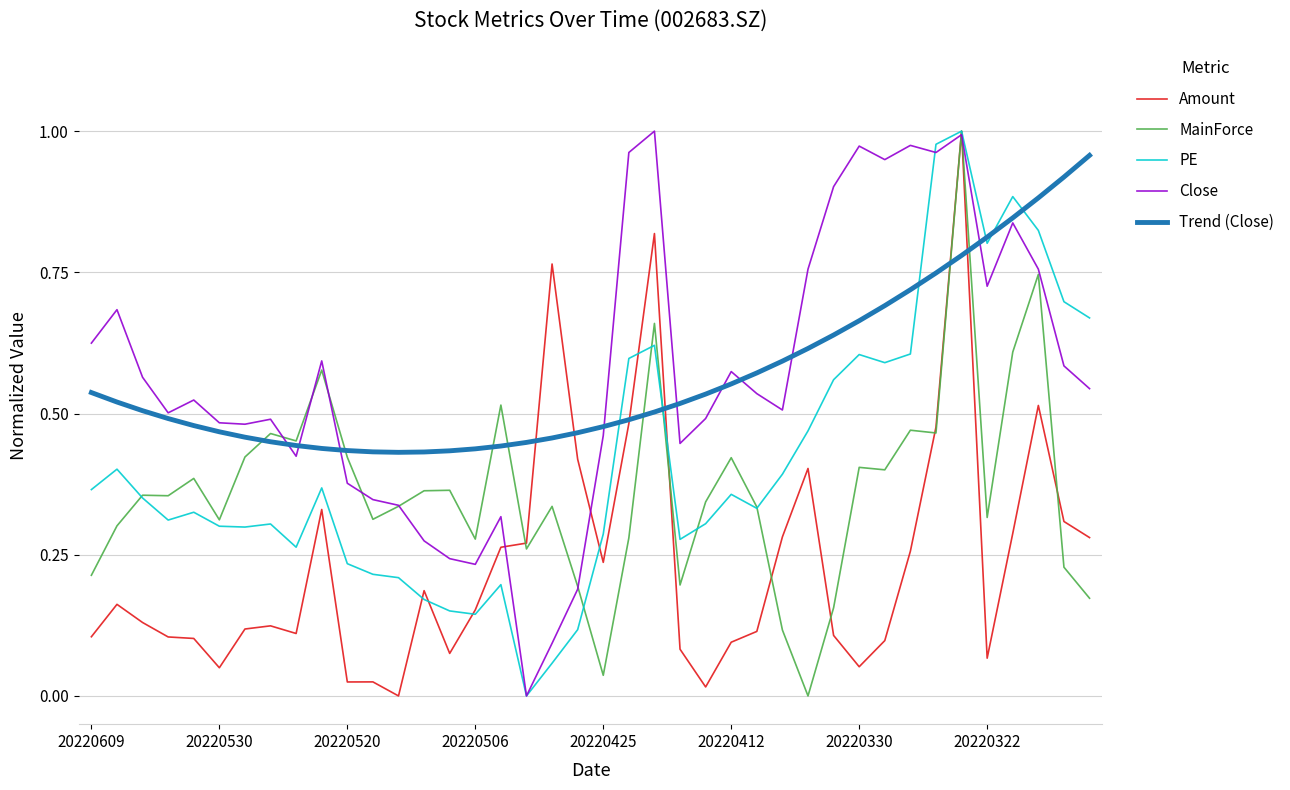

What are all the series names shown in the legend?

Amount, MainForce, PE, Close, Trend (Close)